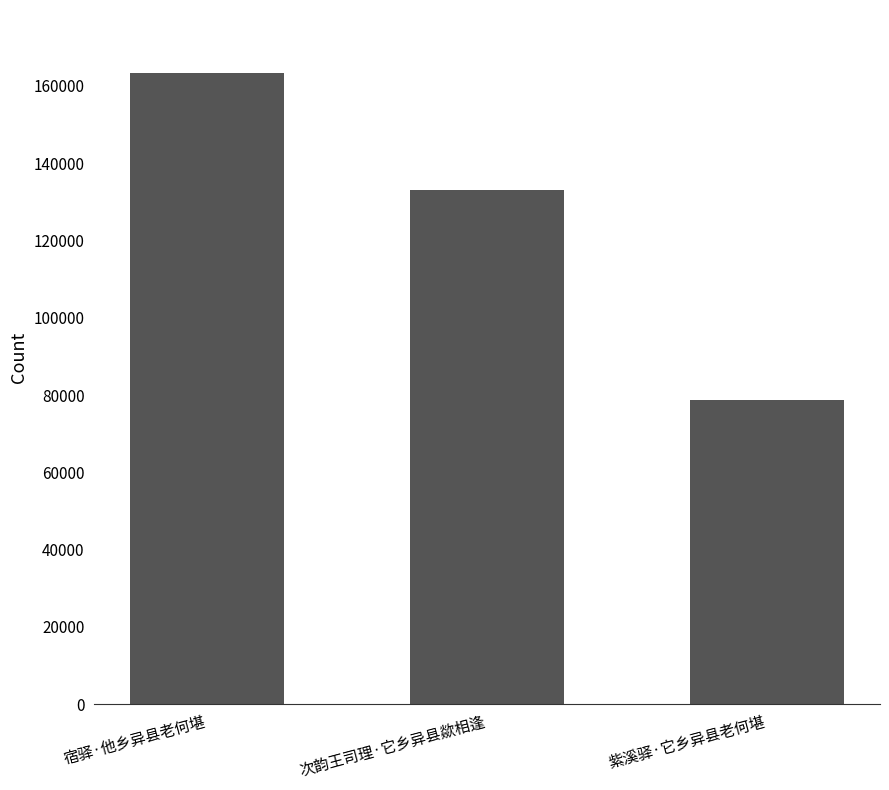

What is the ratio of the value at 紫溪驿·它乡异县老何堪 to the value at 次韵王司理·它乡异县歘相逢?

0.6